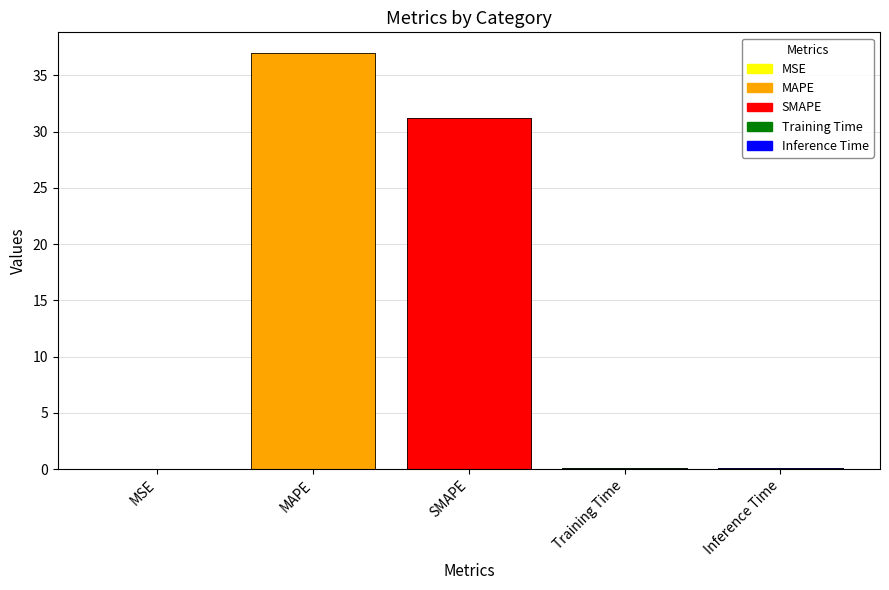

Which label corresponds to the smallest value in the chart?

MSE